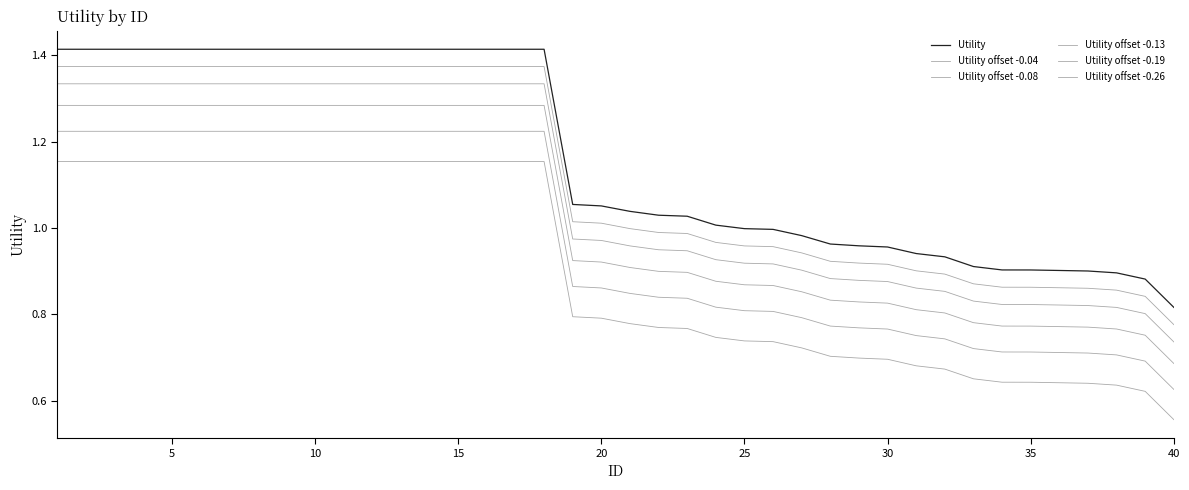

At which label is Utility closest to 1?

25